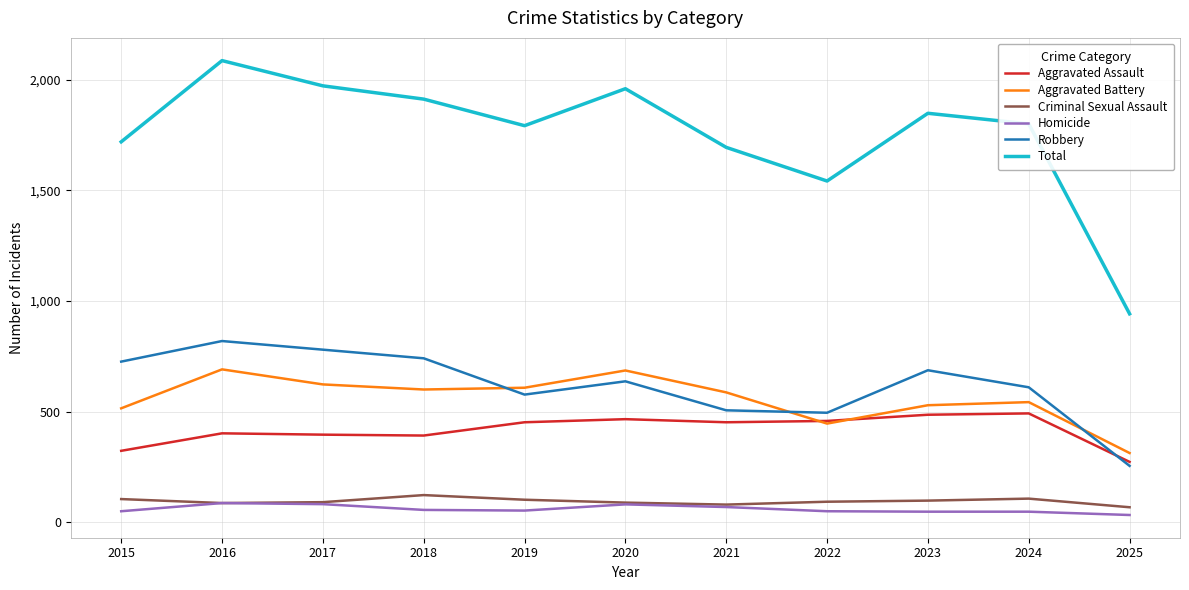

True or false: Criminal Sexual Assault and Aggravated Battery cross at least once.

False